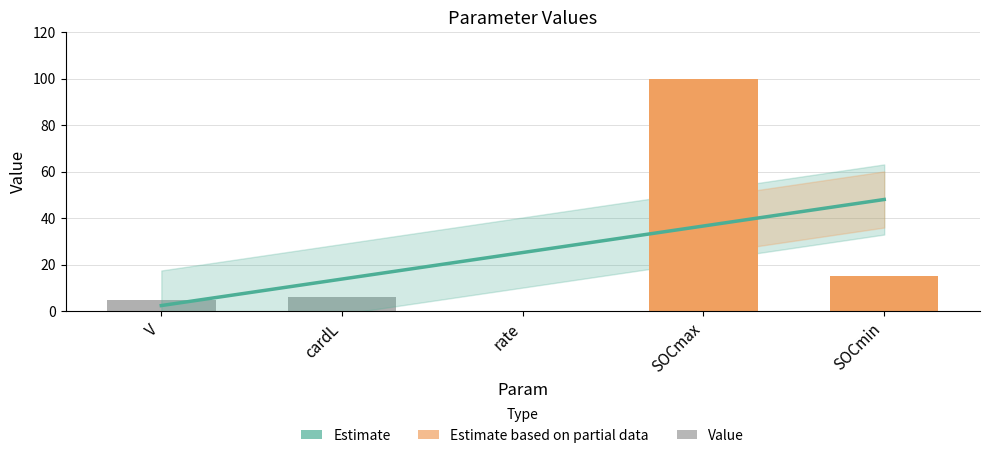

Reading left to right, extract all data points from this chart.

5.0	6.0	0.2	100.0	15.0